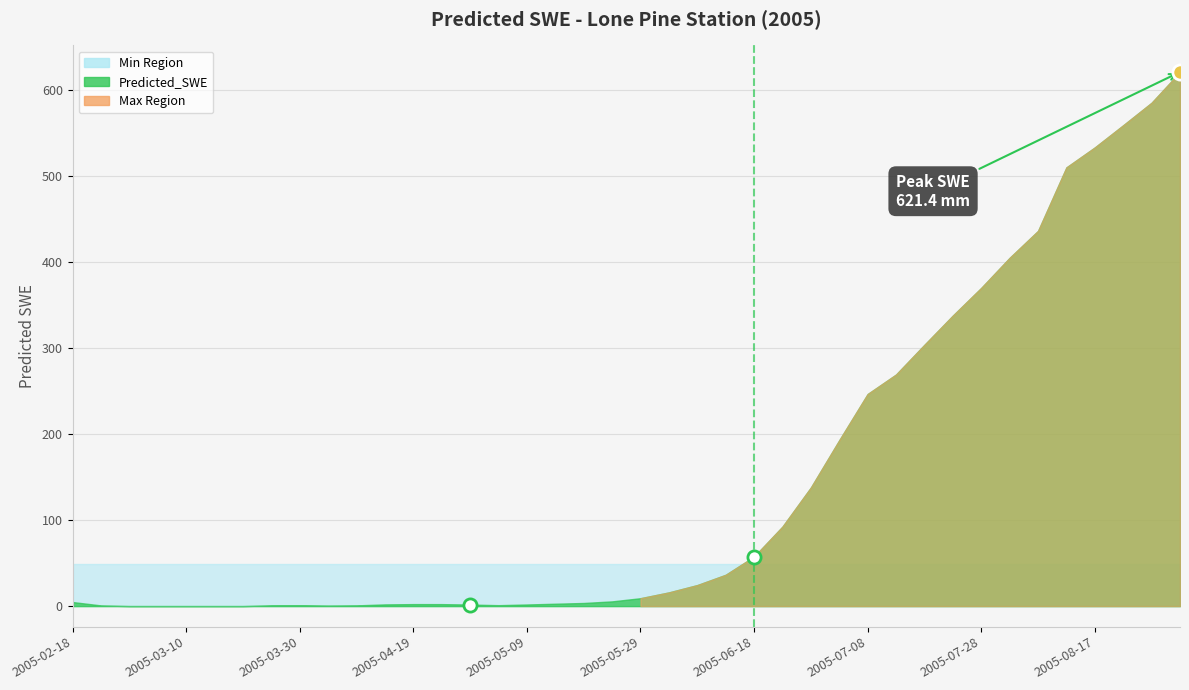

What is the change in value from 2005-04-09 to 2005-07-18?

+303.2